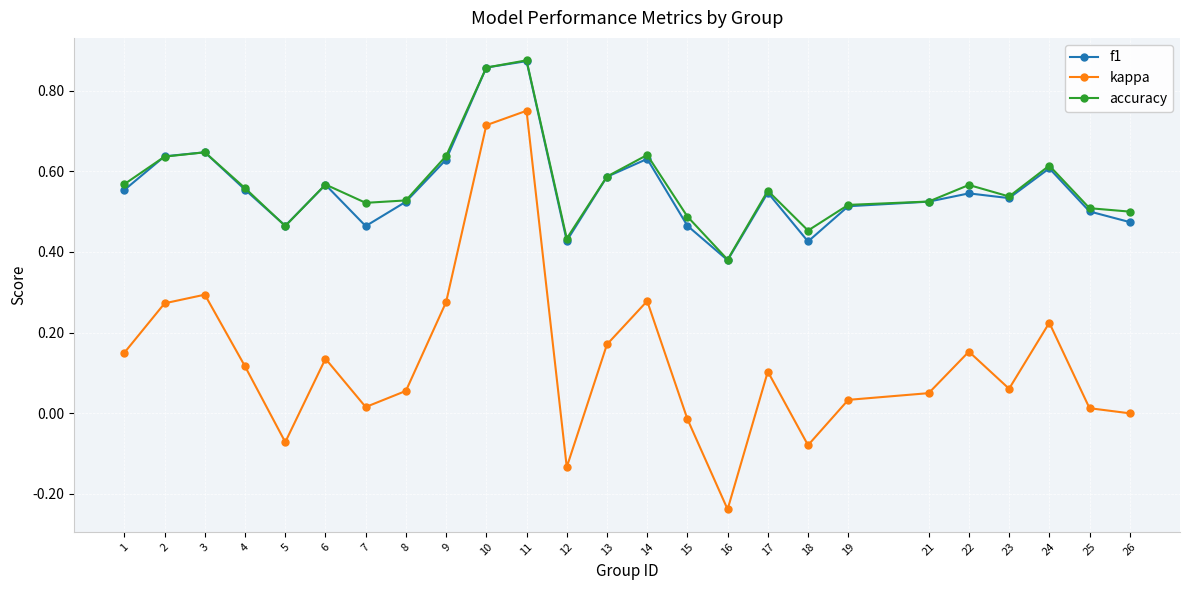

Is the value of accuracy at 12 greater than the value of kappa at 10?

No